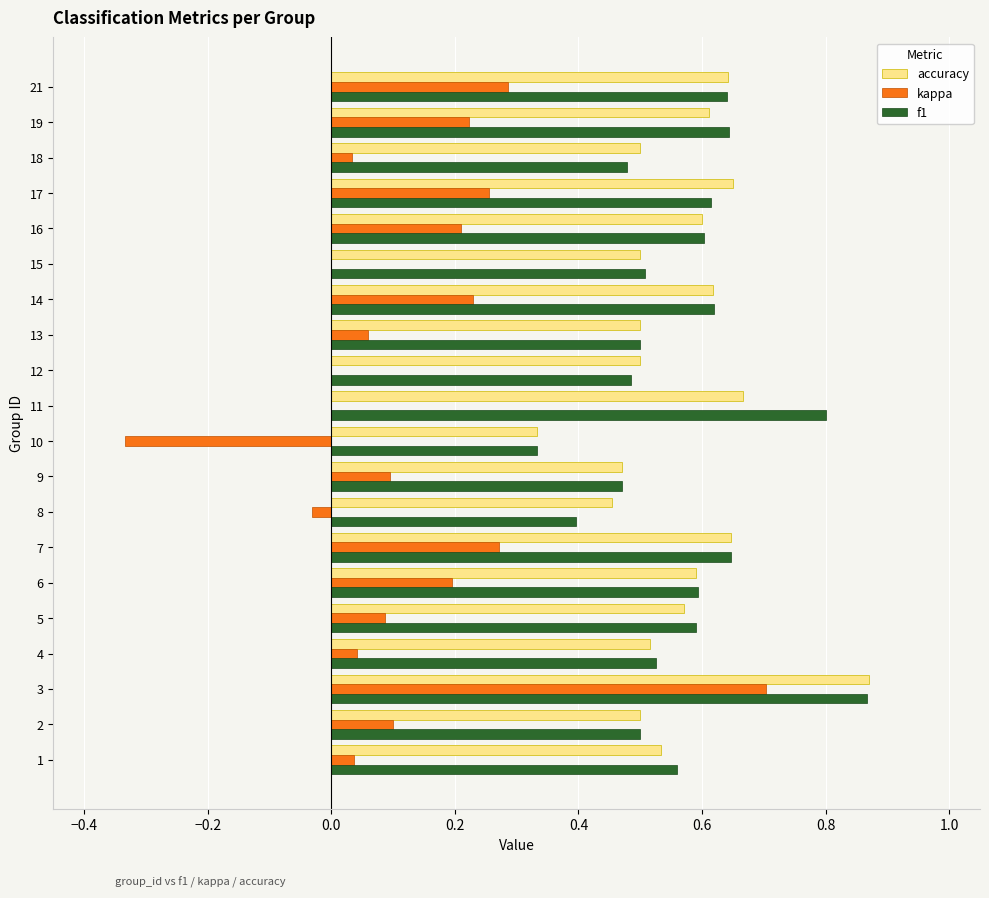

What is the total value across all series at 13?

1.1